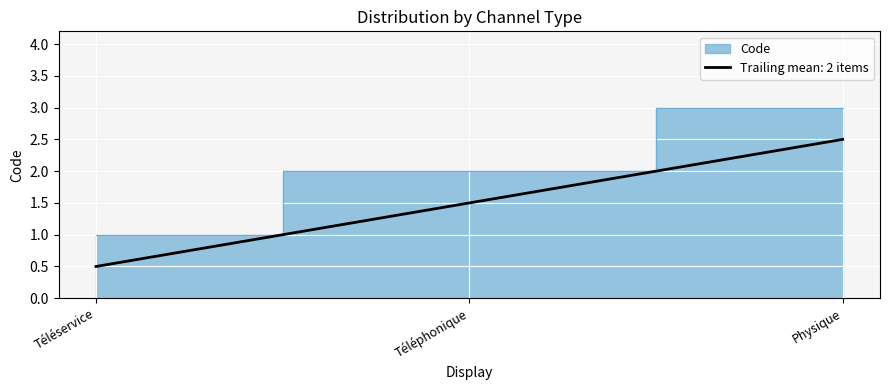

Read the value at Téléphonique.

2